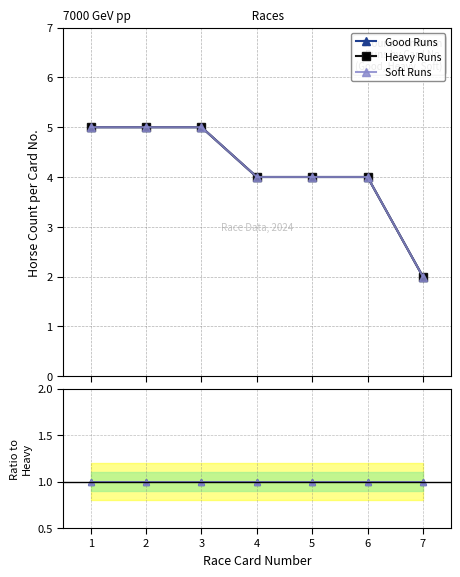

What is the value of the Good/Heavy Ratio point at the 1st from the left?

1